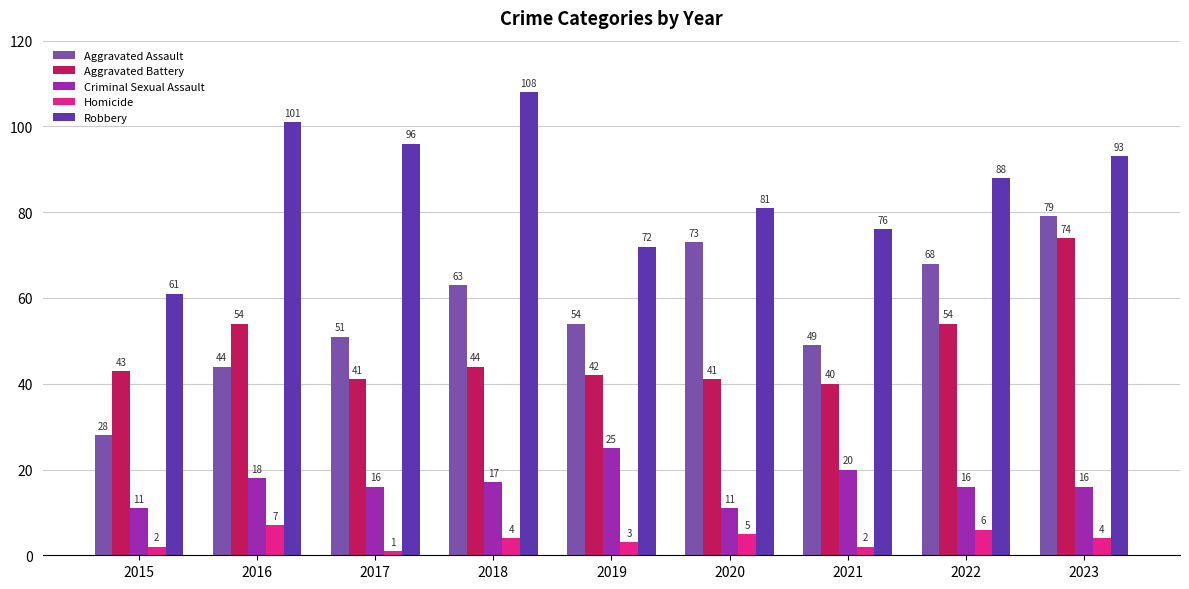

True or false: Homicide has a value of 1 at 2017.

True